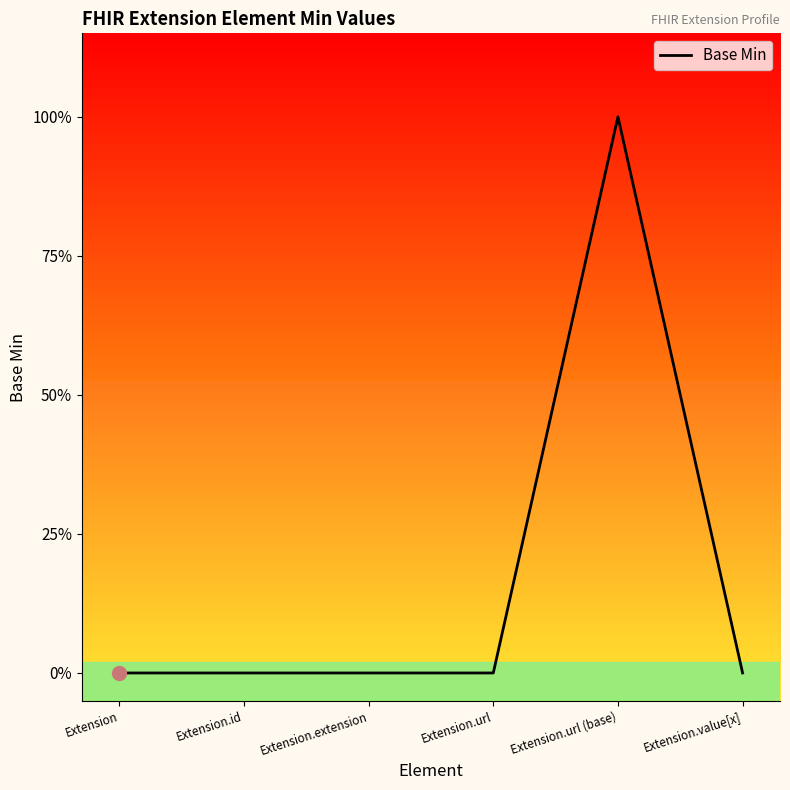

Reading left to right, what are all the values shown in this chart?

Extension=0	Extension.id=0	Extension.extension=0	Extension.url=0	Extension.url (base)=1	Extension.value[x]=0